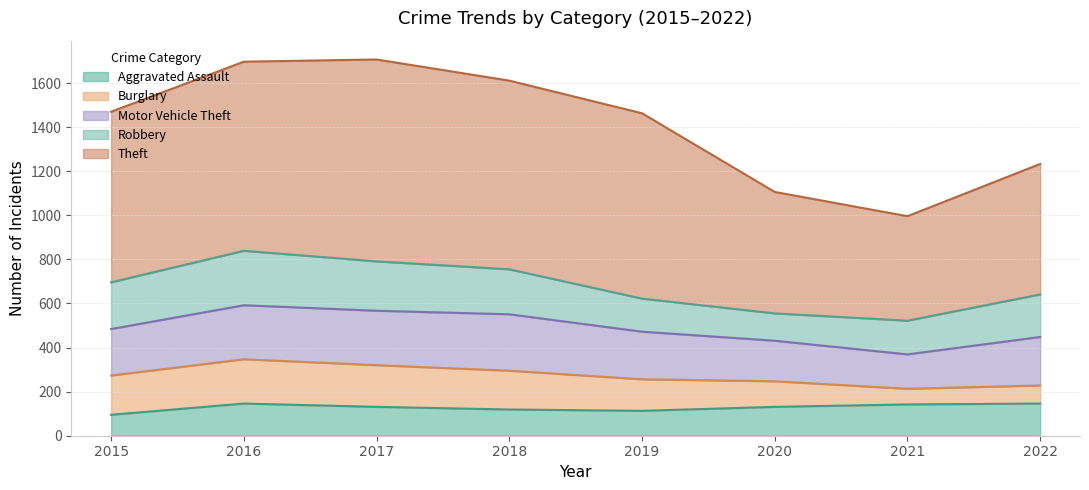

Which series has the widest spread of values?

Theft